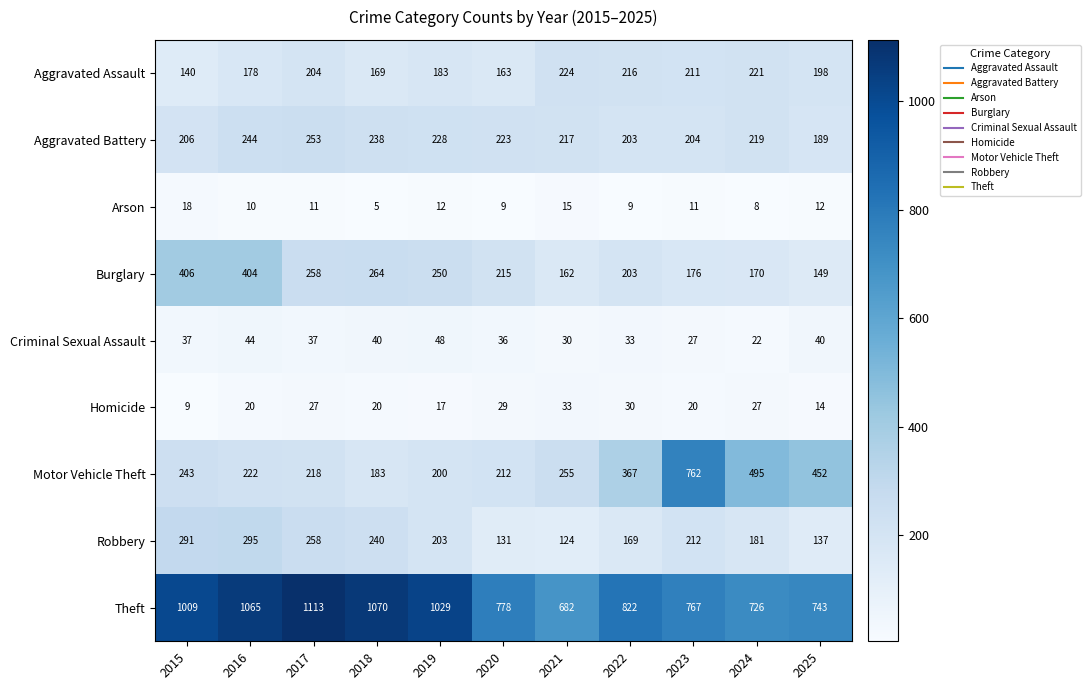

At which label does Theft first exceed 822?

2015